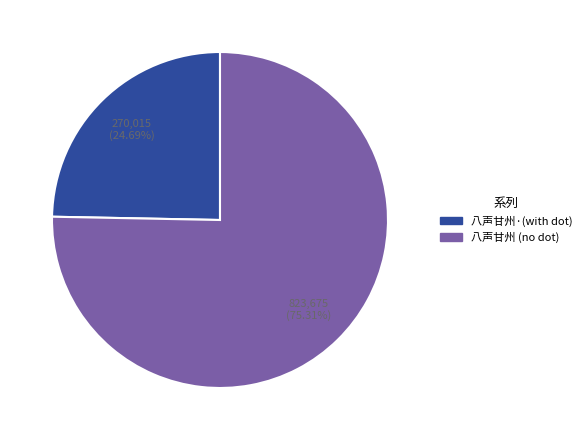

Is there any slice that represents more than half of the pie?

Yes